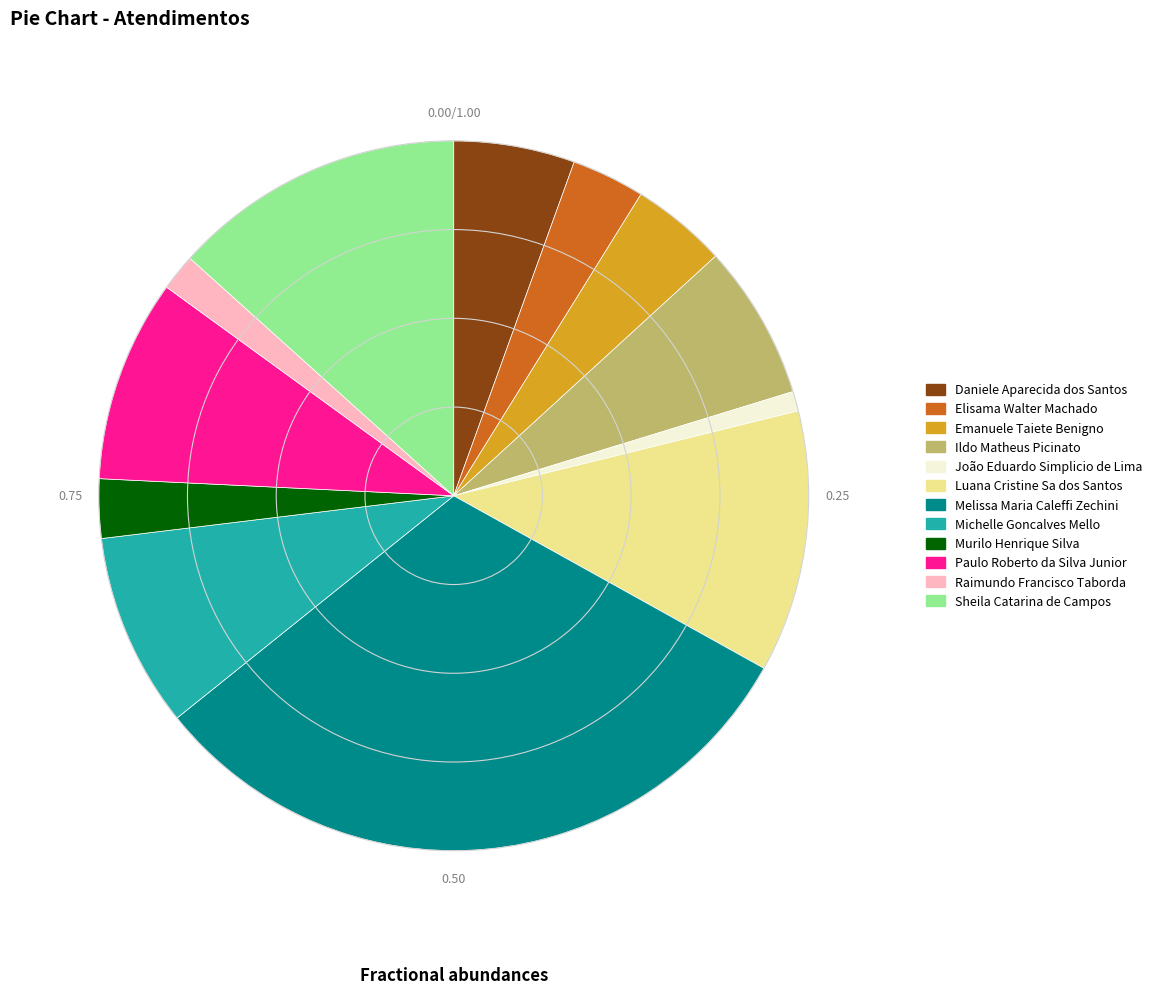

Approximately how many times larger is the value at Luana Cristine Sa dos Santos compared to Sheila Catarina de Campos?

0.9